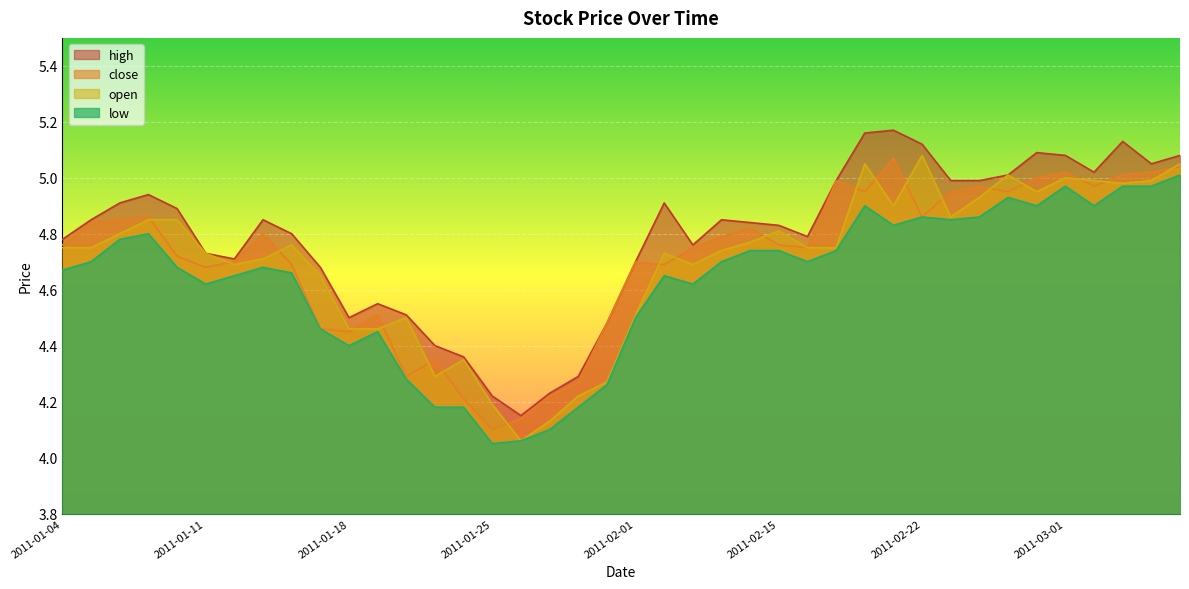

Which has a higher value, 2011-03-07 or 2011-01-07?

2011-03-07